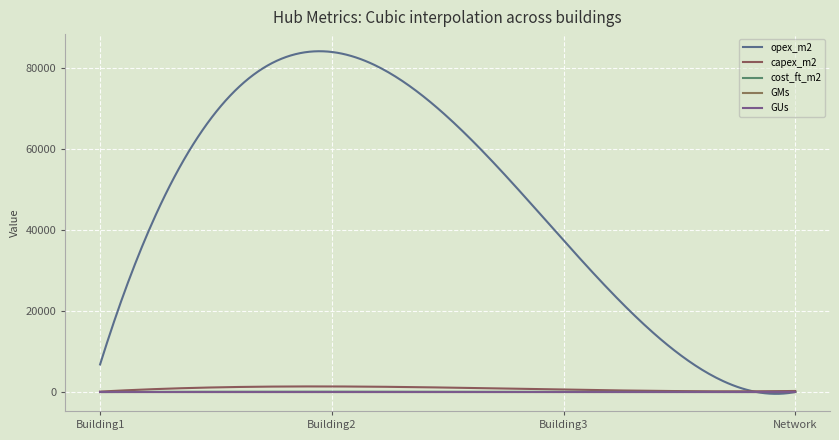

Is this an area chart (filled region under the line)?

No